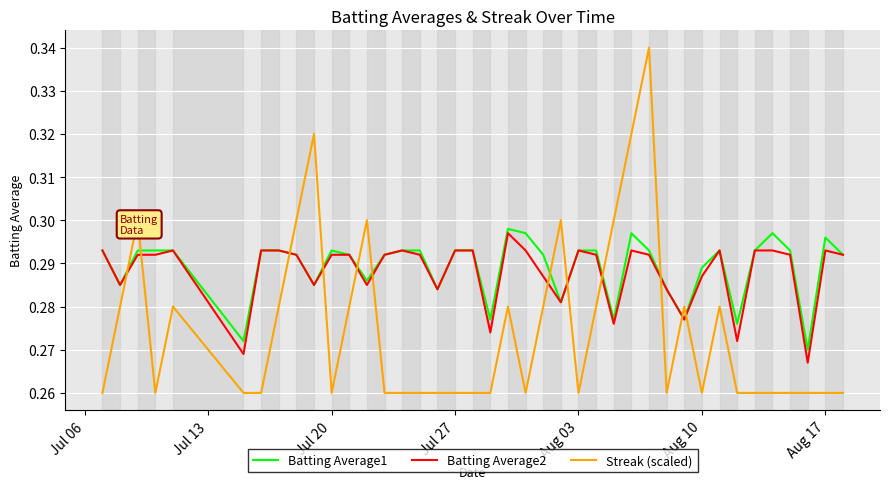

Which series ends up on top after the final intersection of Batting Average1 and Streak (scaled)?

Batting Average1